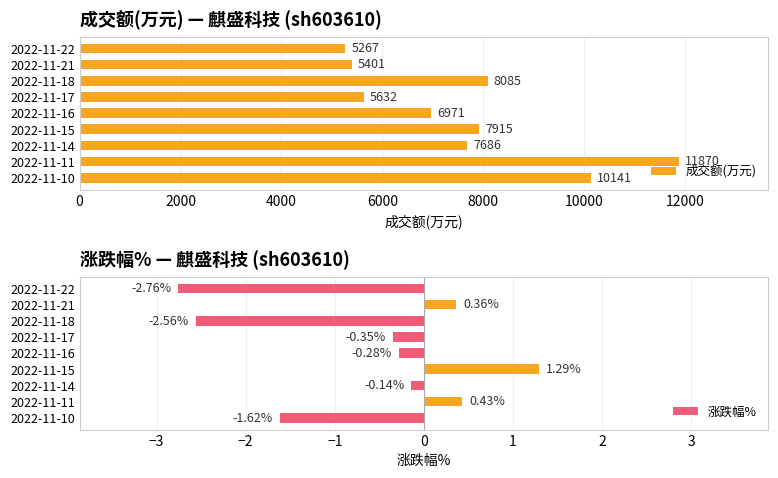

At how many categories does at least one series exceed 2994?

9